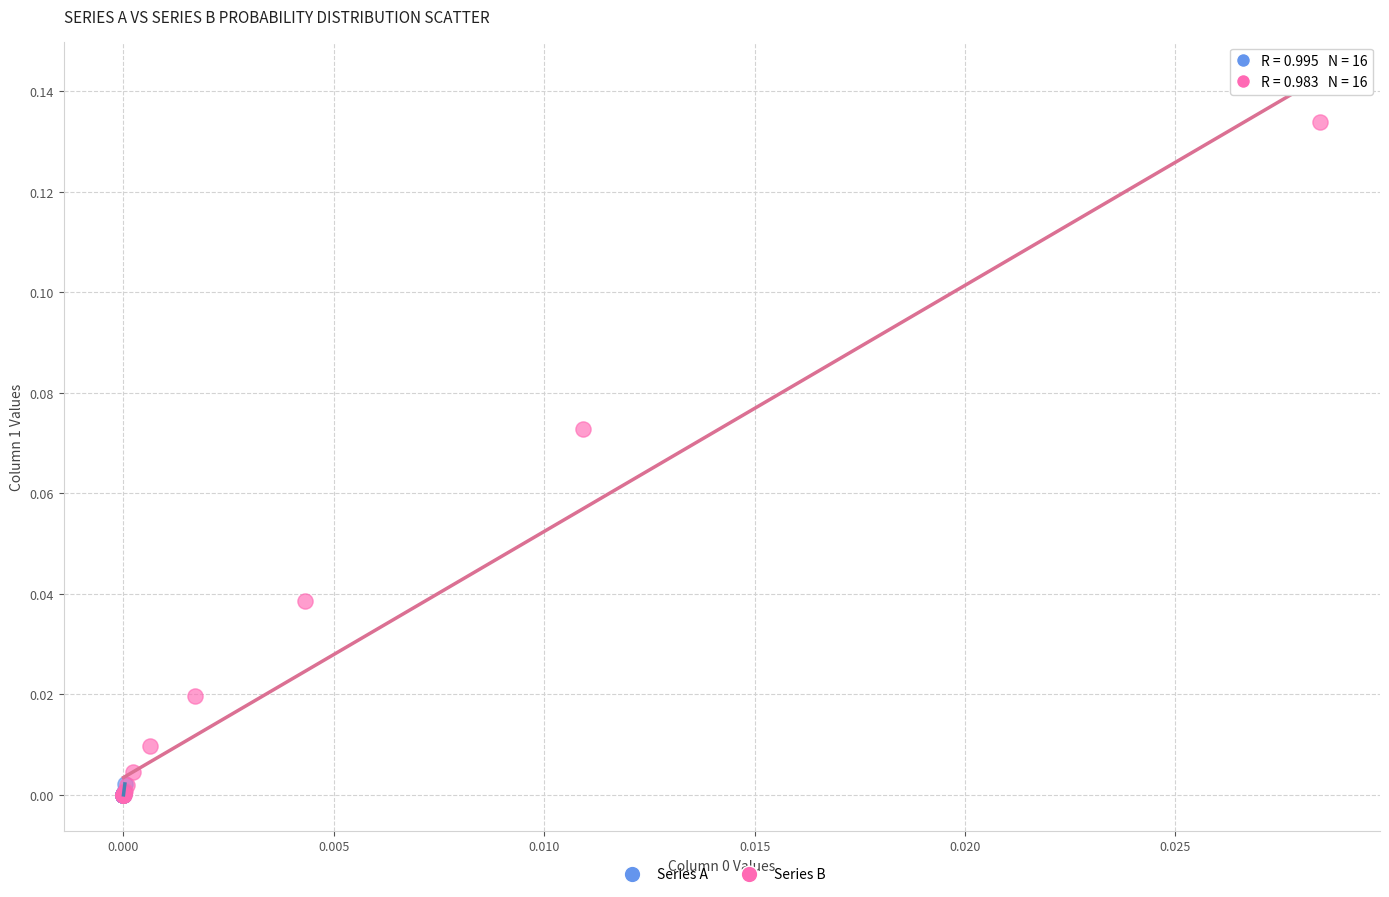

What are all the series names shown in the legend?

Series A, Series B